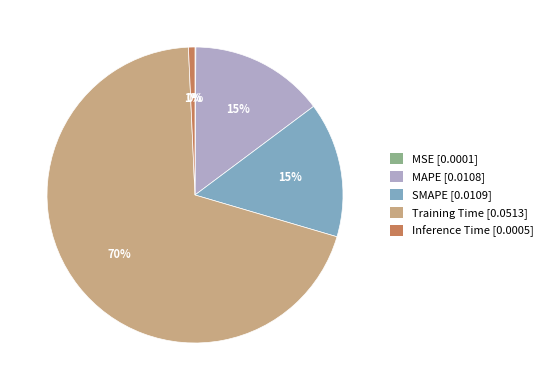

Is it true that Inference Time is 1% of the pie?

True